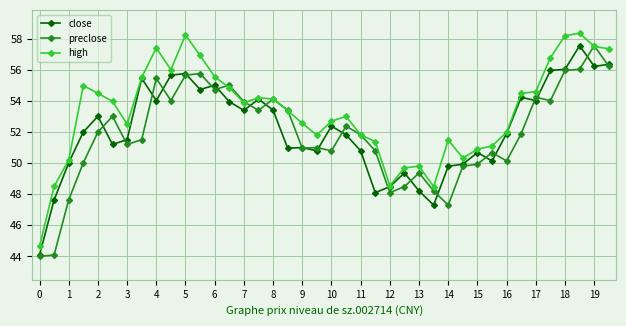

True or false: preclose has more than 2 interior local peaks.

True